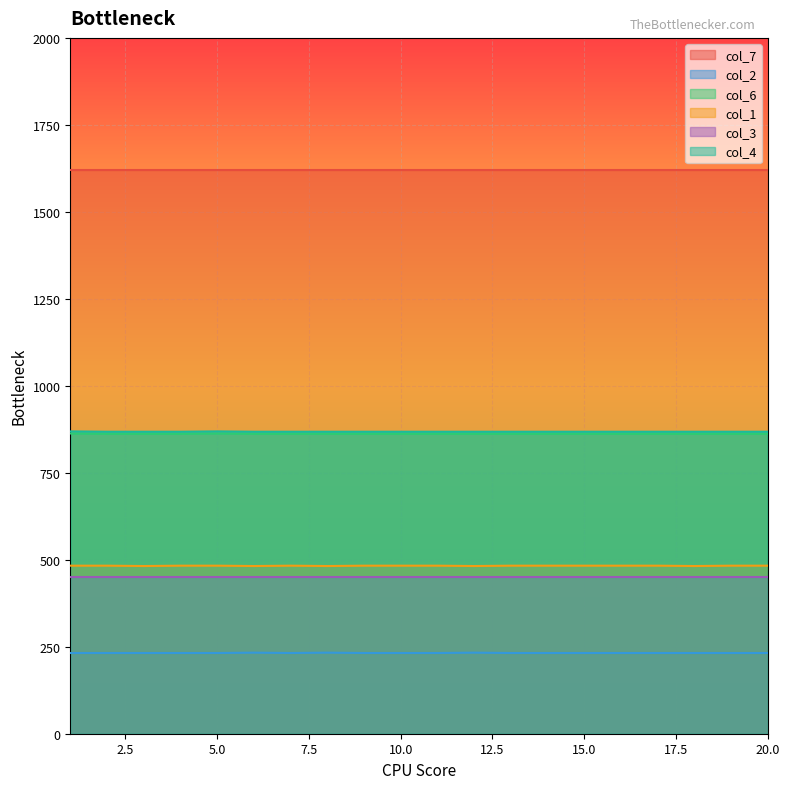

Is it true that col_4 equals 223 at 4?

False